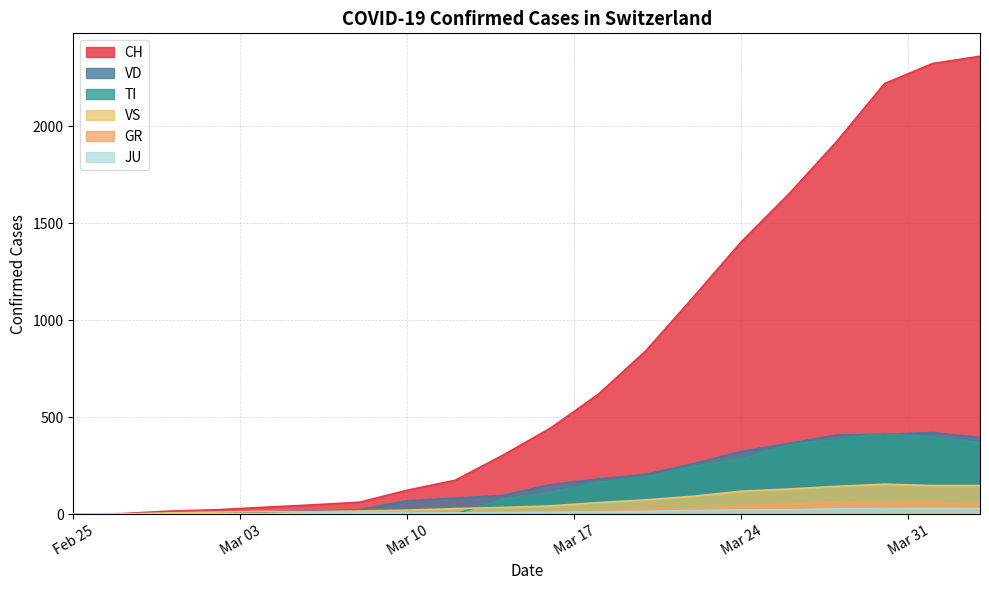

What is the difference between the second highest and minimum values in the JU series?

28